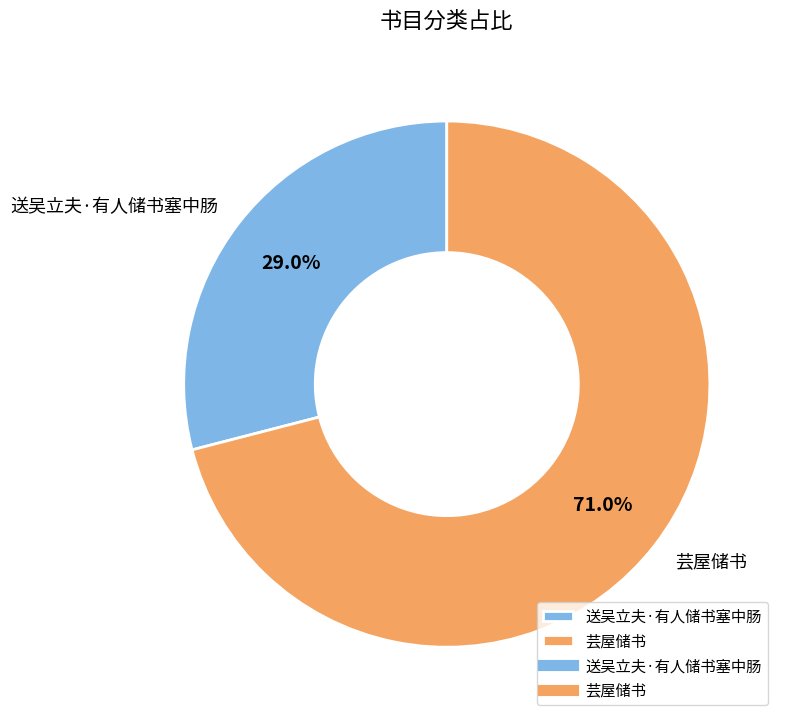

The 芸屋储书 slice represents 62% of the pie. True or false?

False